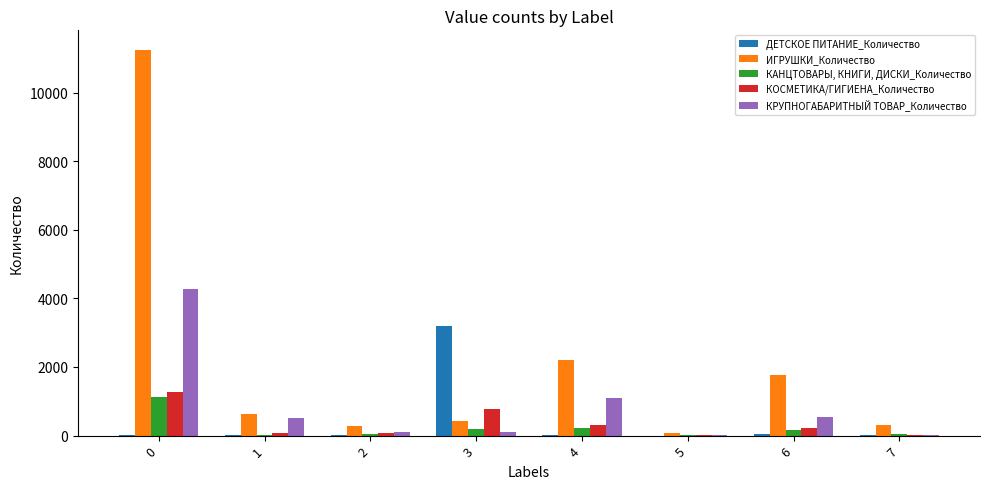

What value does the КОСМЕТИКА/ГИГИЕНА_Количество series have at 5?

10.2